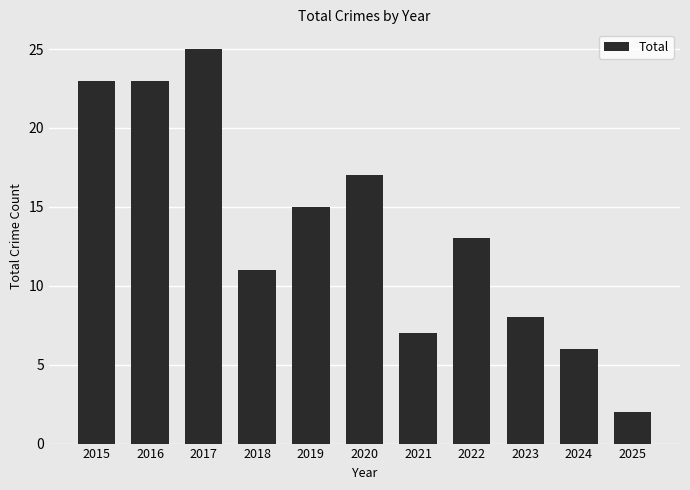

What is the difference between the maximum and minimum values?

23